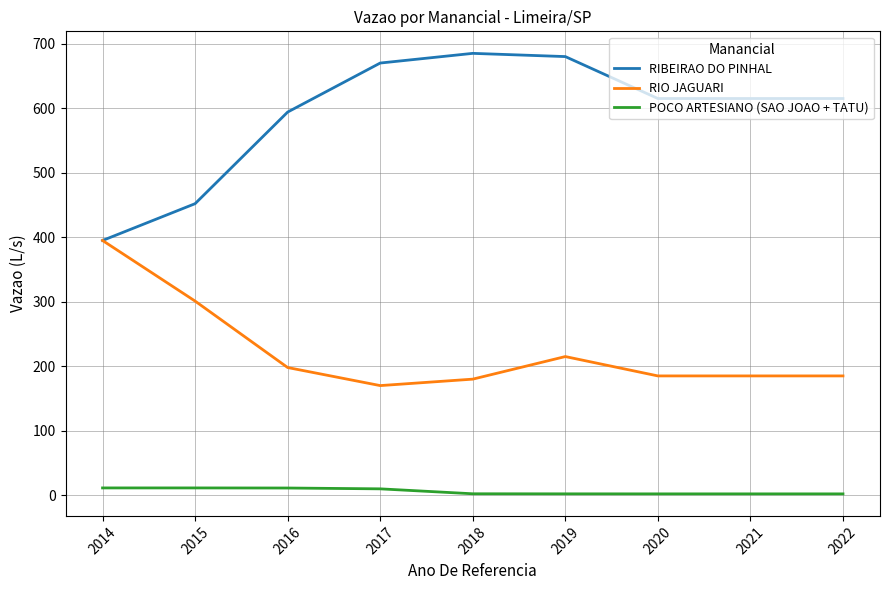

List the series in order of their peak value, highest first.

RIBEIRAO DO PINHAL, RIO JAGUARI, POCO ARTESIANO (SAO JOAO + TATU)